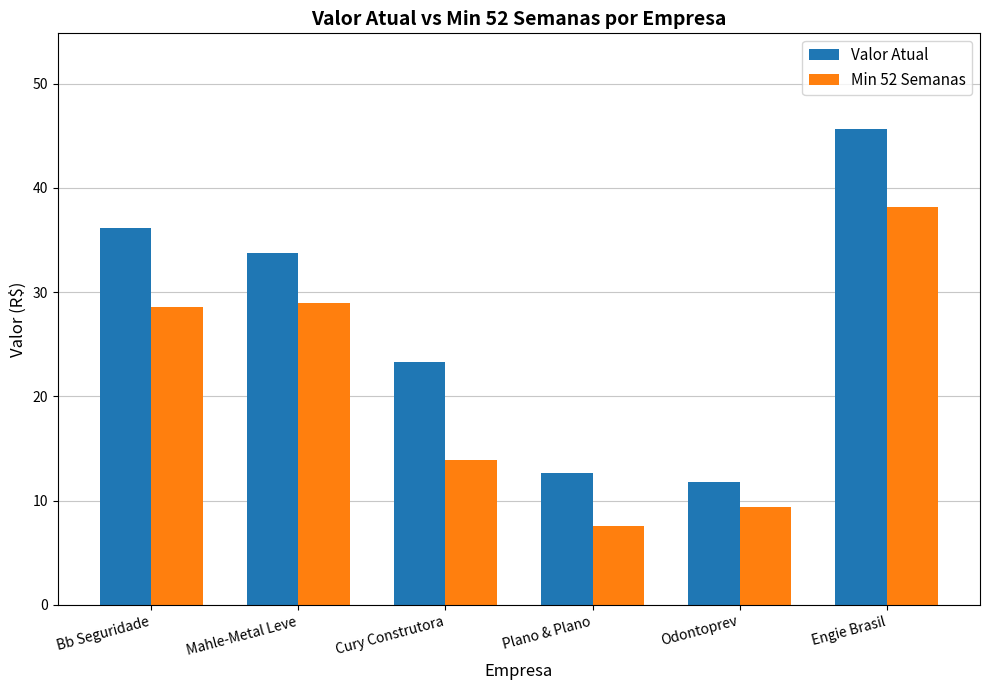

What is the sum of all Valor Atual values?

163.4